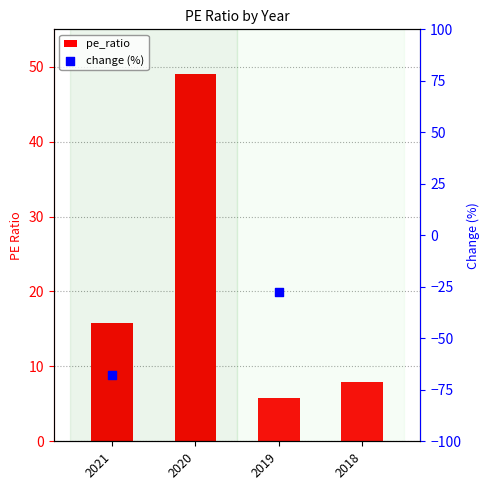

What is the change in value from 2021 to 2018?

-7.9